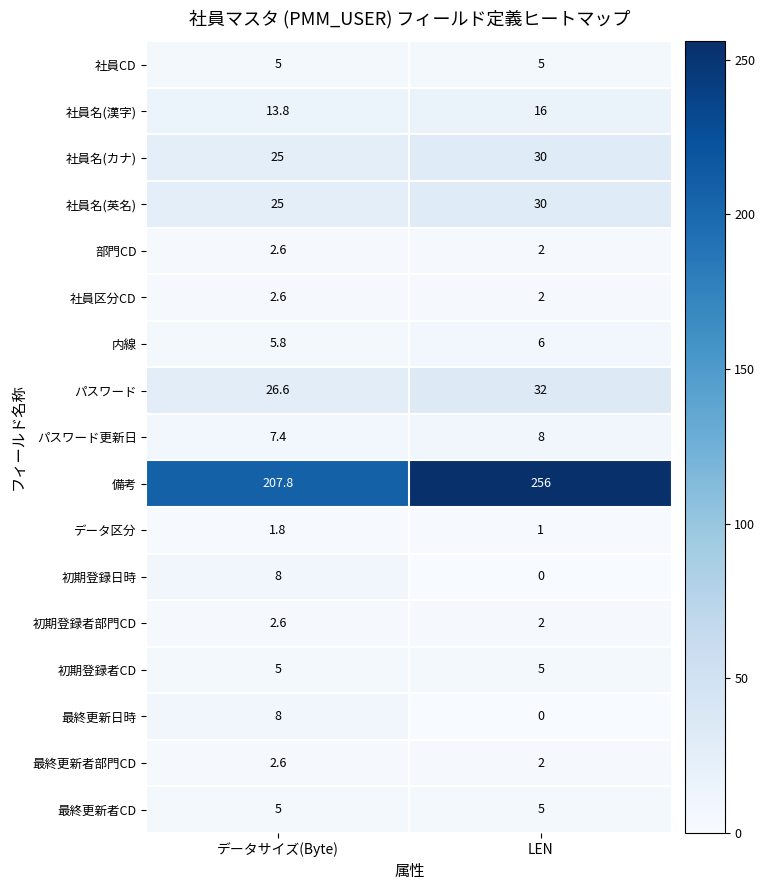

Which series has the largest range (max minus min)?

備考